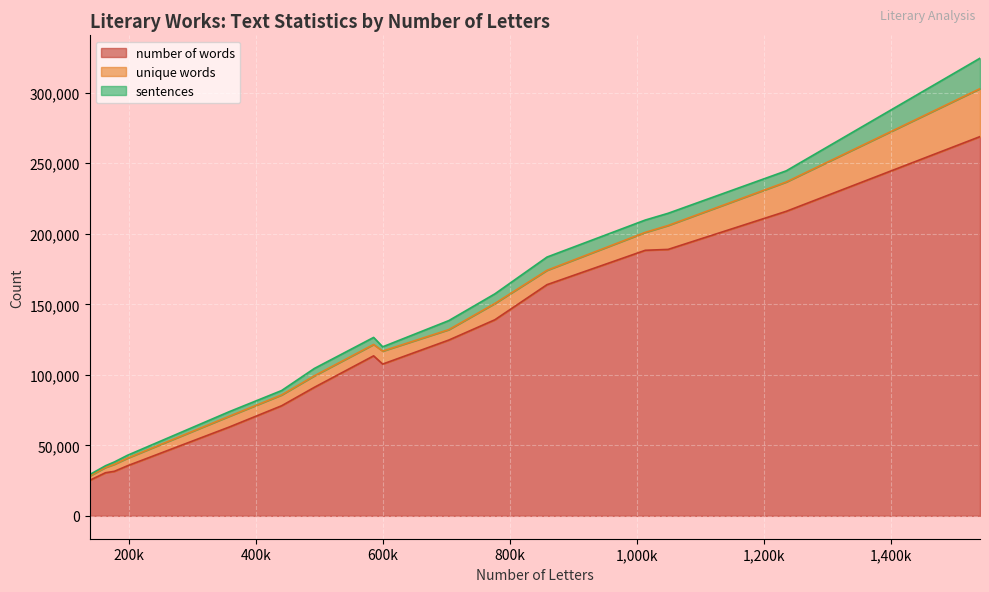

The sentences series shows 12882 at Dracula. True or false?

False